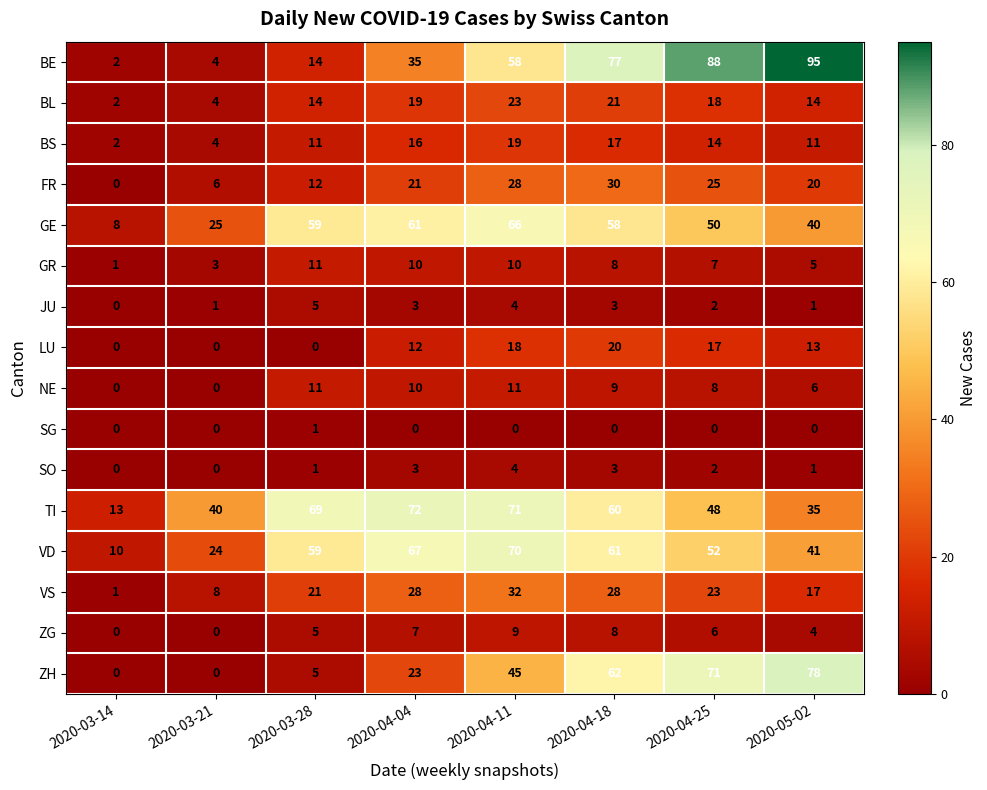

How many distinct data groups are displayed?

16